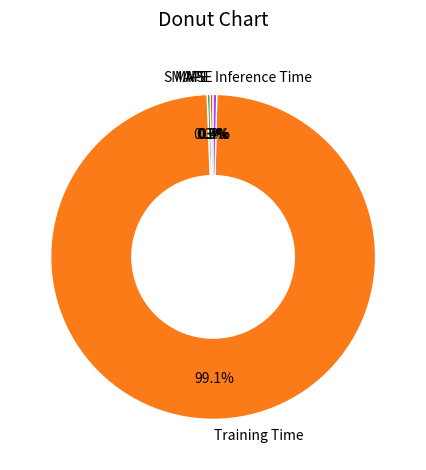

What is the total percentage of SMAPE and Training Time?

99.3%